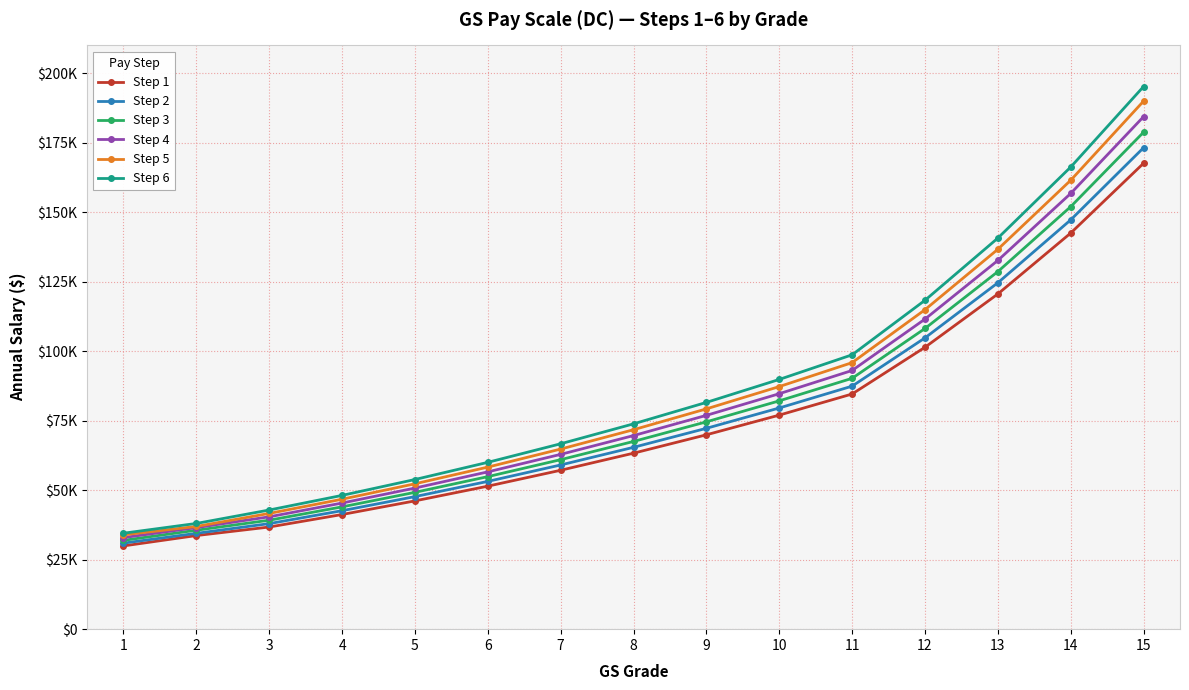

True or false: Step 2 and Step 5 intersect in this chart.

False